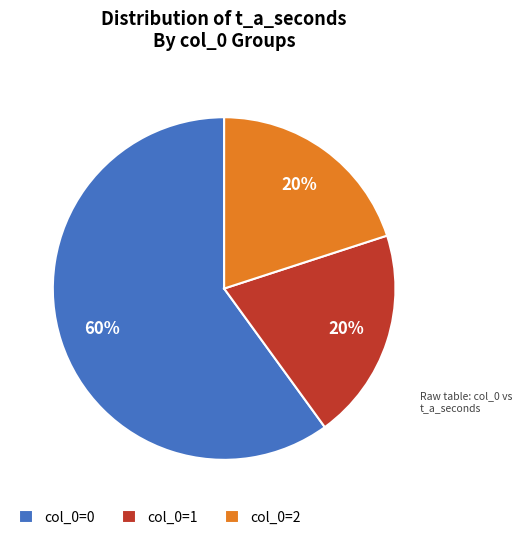

Does col_0=0 account for over 50% of the chart?

Yes